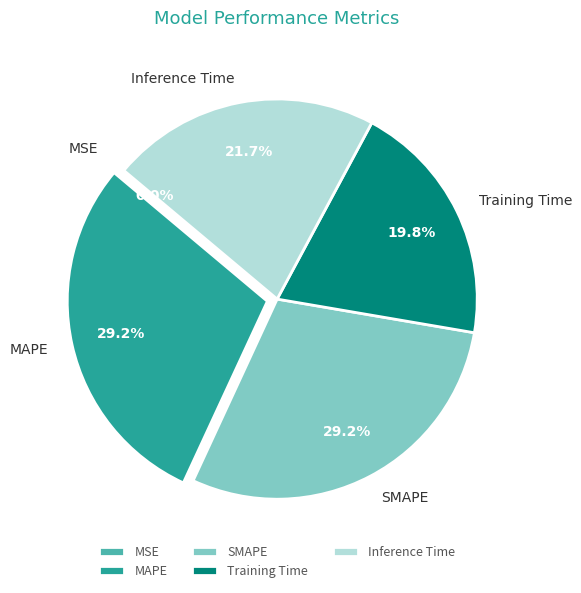

To the nearest percent, what percentage of the pie is Training Time?

20%